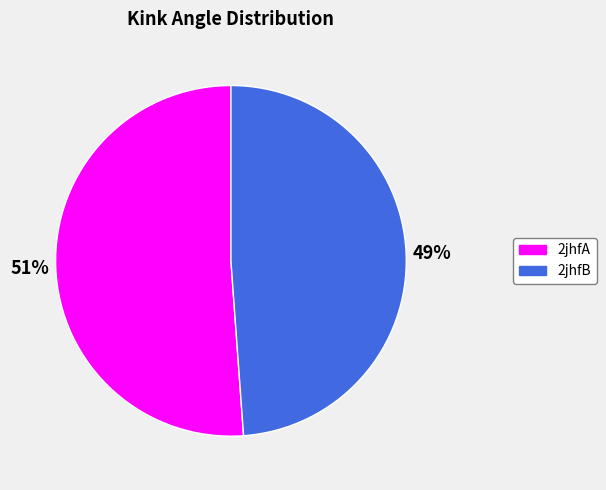

To the nearest percent, what is the combined percentage of 2jhfA and 2jhfB?

100%